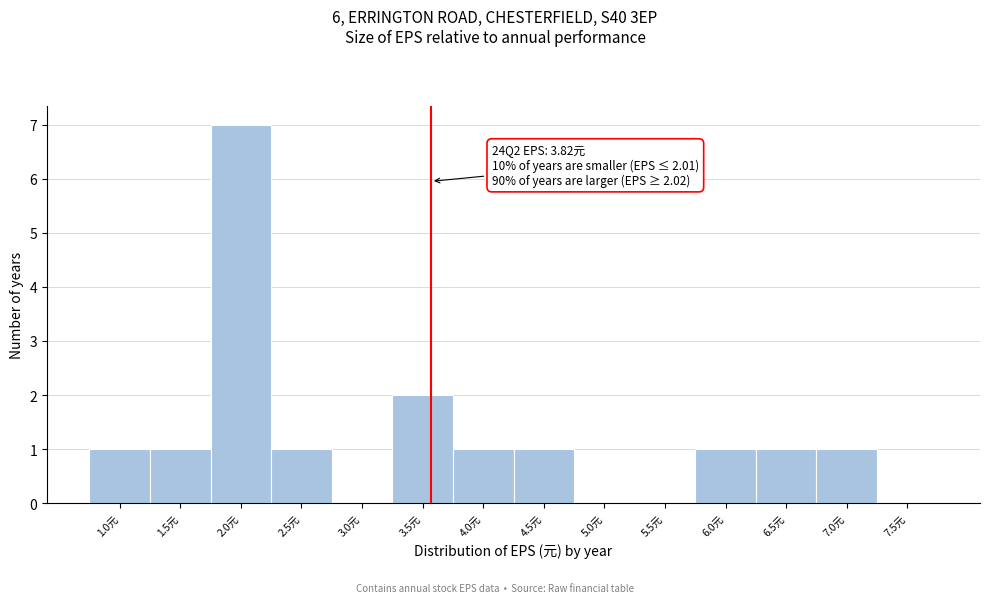

Reading right to left, transcribe all the data shown in this chart.

7.5元=0	7.0元=1	6.5元=1	6.0元=1	5.5元=0	5.0元=0	4.5元=1	4.0元=1	3.5元=2	3.0元=0	2.5元=1	2.0元=7	1.5元=1	1.0元=1